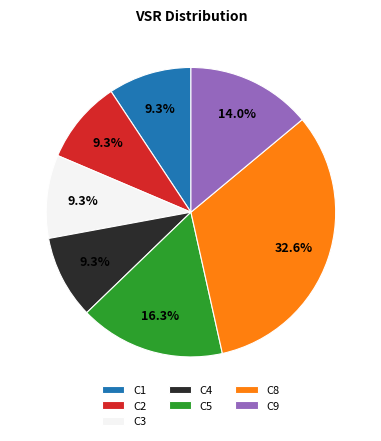

Does C9 represent more than half of the total?

No